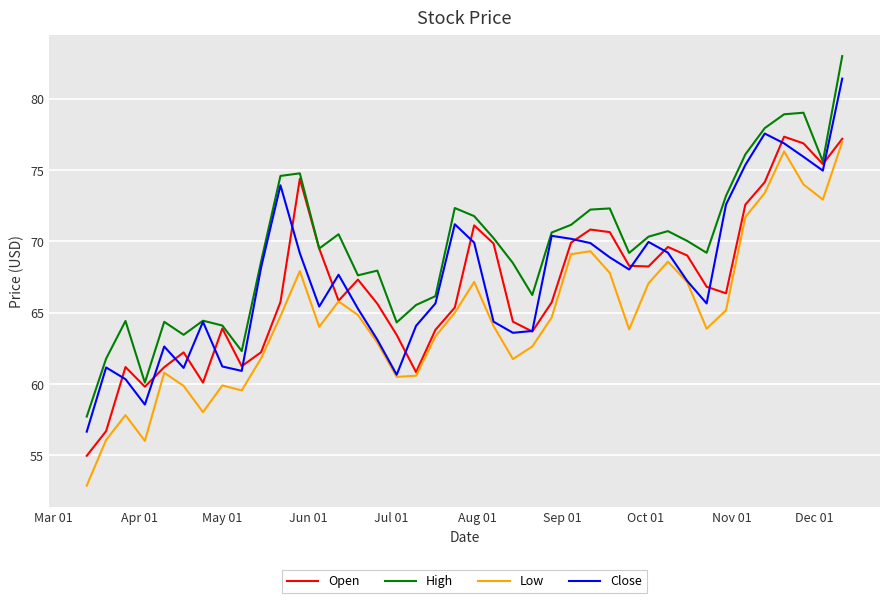

What is the greatest value displayed?

83.0